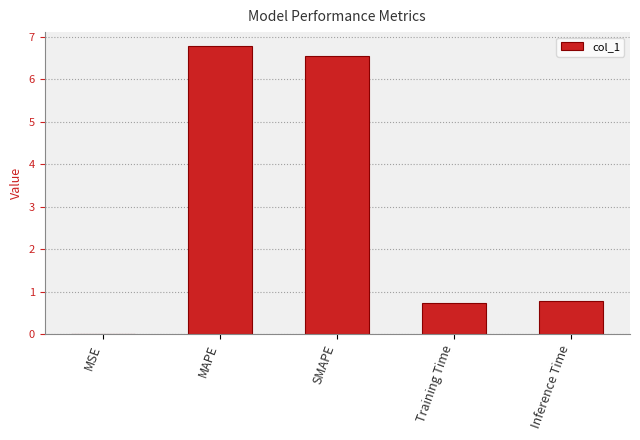

The chart shows a value of 9.2 at SMAPE. True or false?

False